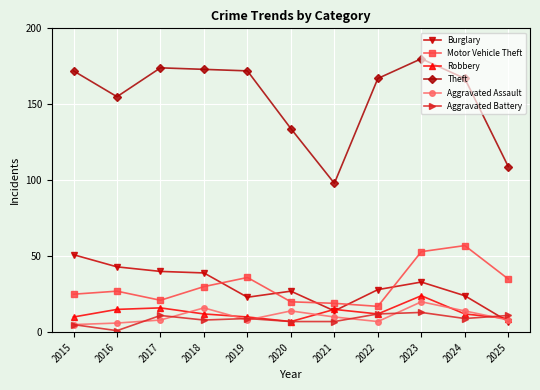

Which series changed the most between 2016 and 2017?

Theft